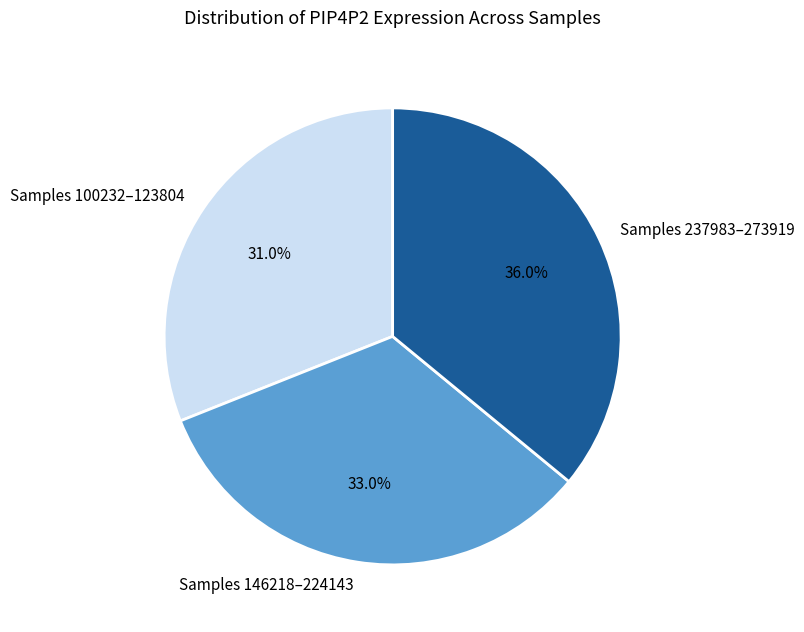

Does any single category account for the majority?

No